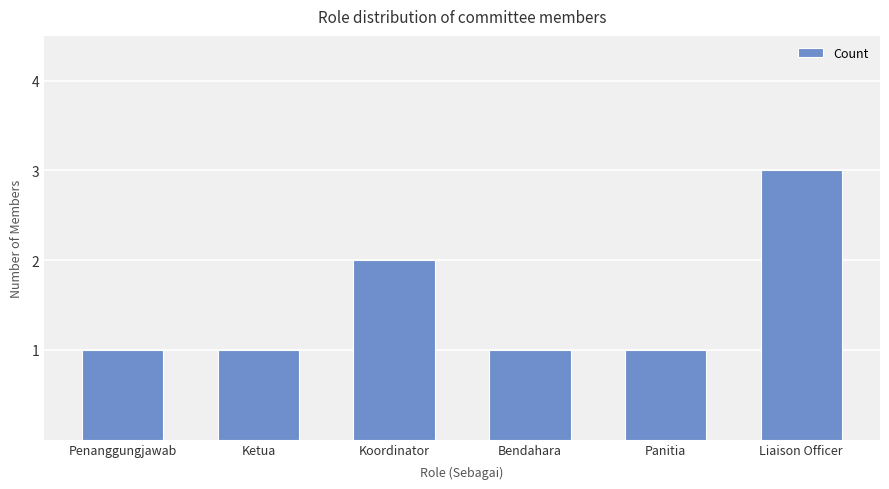

What is the label of the 1st bar from the right?

Liaison Officer